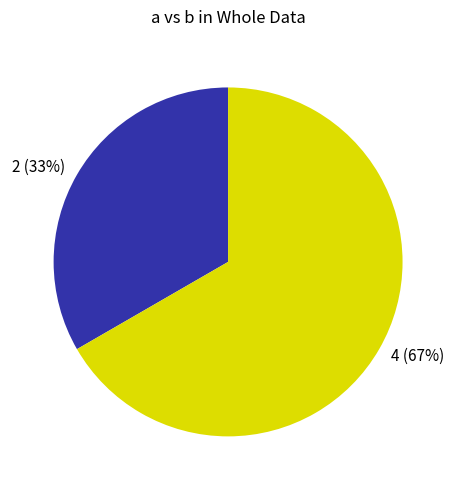

What is the largest slice in the pie chart?

4